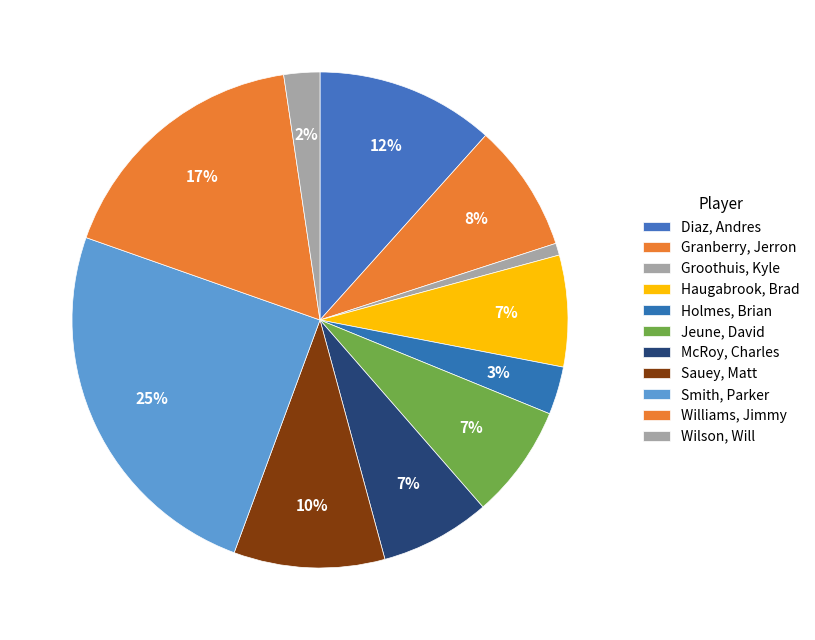

Does Diaz, Andres account for over 50% of the chart?

No